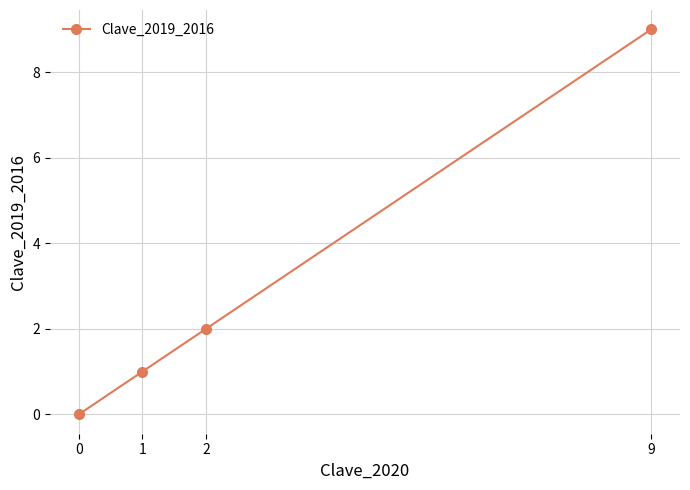

Rank the categories by value from highest to lowest.

9, 2, 1, 0